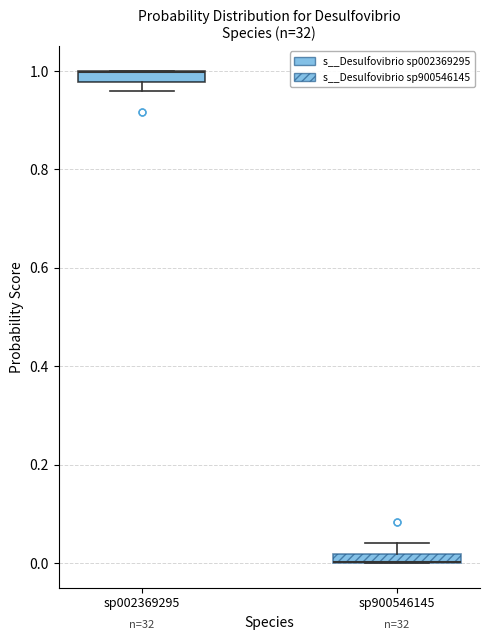

Where is the lower edge of the box for sp002369295 on the y-axis? The values are not printed on the chart, so give them approximately, as read against the axis.

0.98